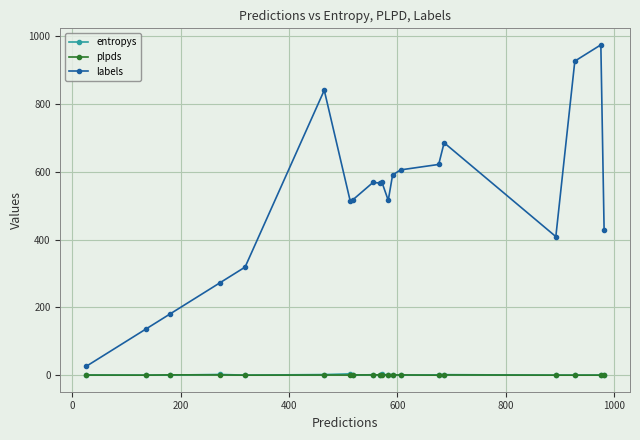

What is the average value of the labels series?

513.8